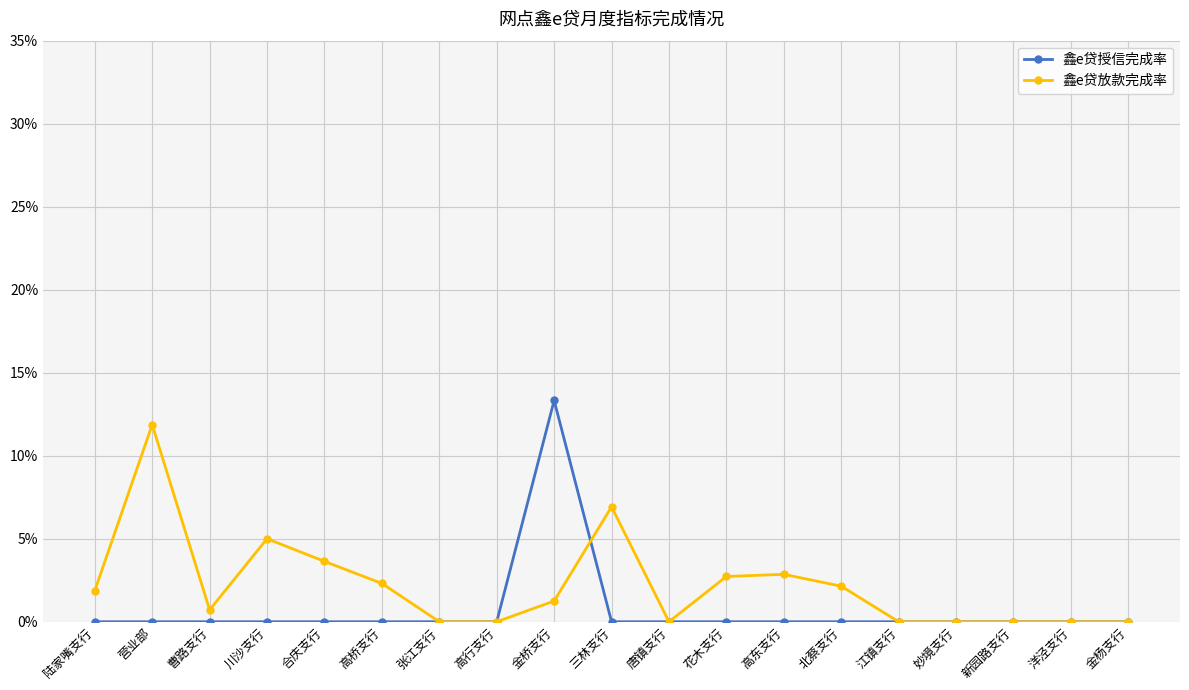

Between 高桥支行 and 江镇支行, which series saw the biggest shift?

鑫e贷放款完成率